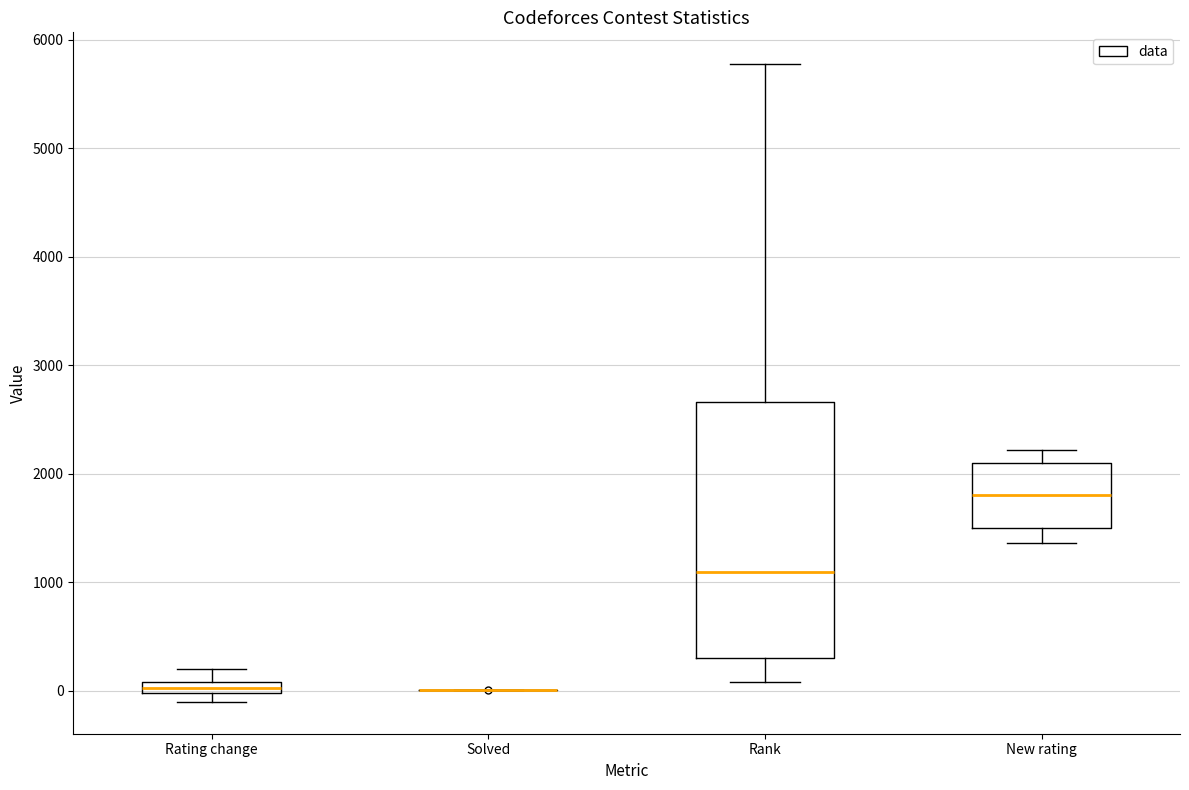

Which box is the tallest, from its lower edge to its upper edge?

Rank